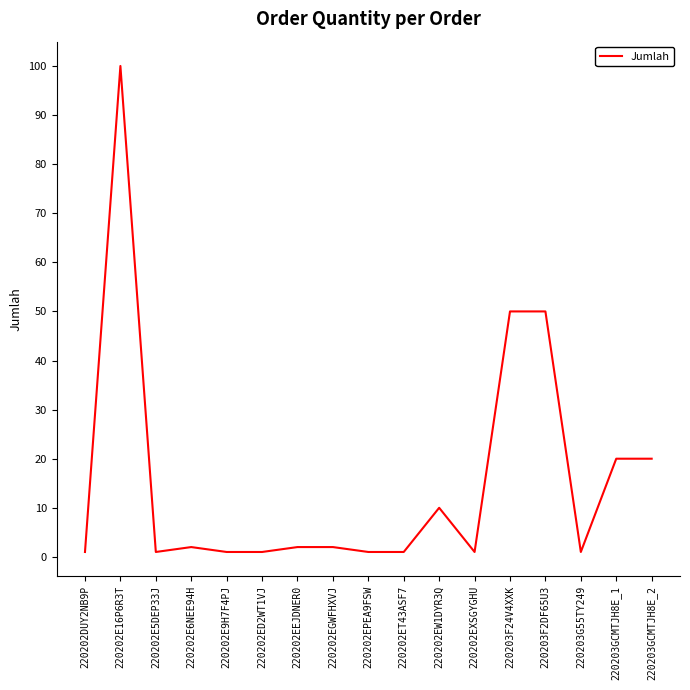

At which category does the chart reach its peak across all series?

220202E16P6R3T